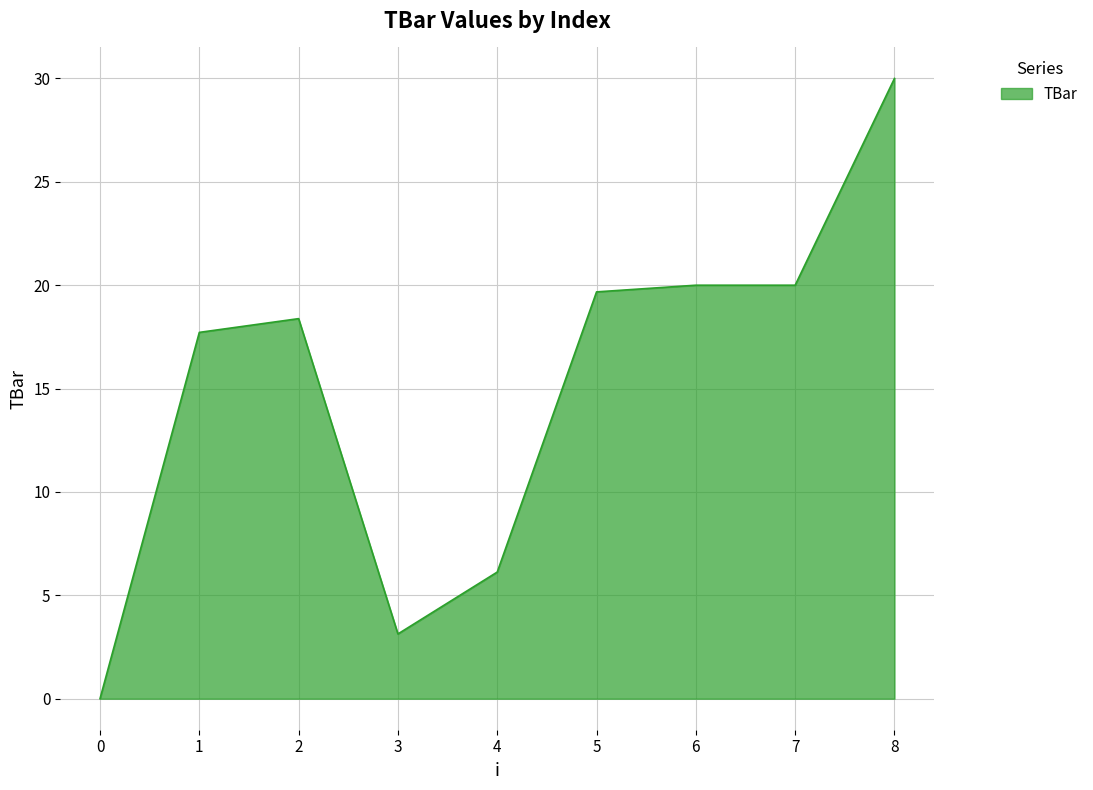

Where is the data nearest to the value 15?

1